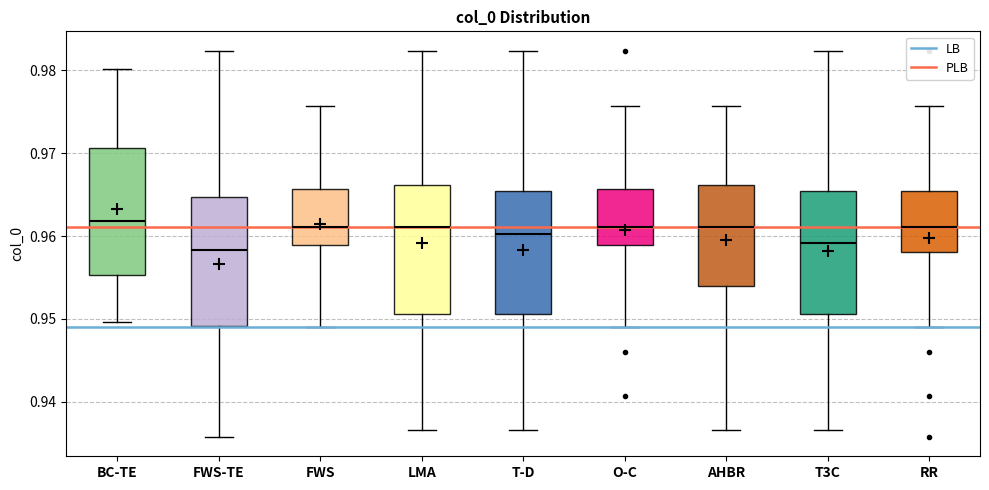

Reading left to right, read every box against the y-axis: the position of its median line, the range the box covers, and the ends of its whiskers. The values are not printed on the chart, so give them approximately, as read against the axis.

BC-TE: median 0.962, box 0.955 to 0.971, whiskers 0.950 to 0.980
FWS-TE: median 0.958, box 0.949 to 0.965, whiskers 0.936 to 0.982
FWS: median 0.961, box 0.959 to 0.966, whiskers 0.949 to 0.976
LMA: median 0.961, box 0.951 to 0.966, whiskers 0.937 to 0.982
T-D: median 0.960, box 0.951 to 0.965, whiskers 0.937 to 0.982
O-C: median 0.961, box 0.959 to 0.966, whiskers 0.949 to 0.976
AHBR: median 0.961, box 0.954 to 0.966, whiskers 0.937 to 0.976
T3C: median 0.959, box 0.951 to 0.965, whiskers 0.937 to 0.982
RR: median 0.961, box 0.958 to 0.965, whiskers 0.949 to 0.976